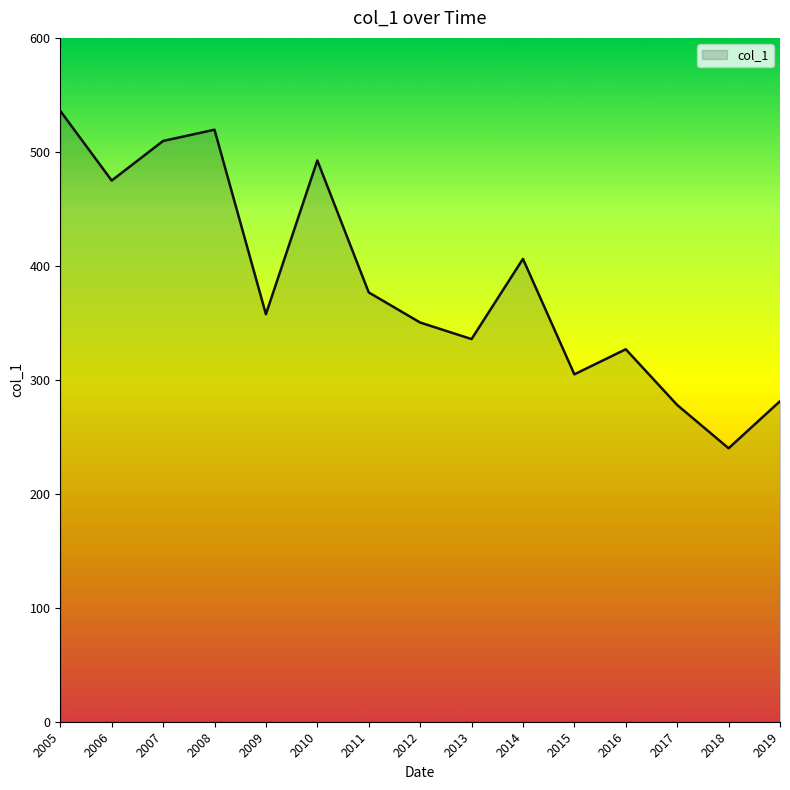

The value at 2016 is 559.8. True or false?

False